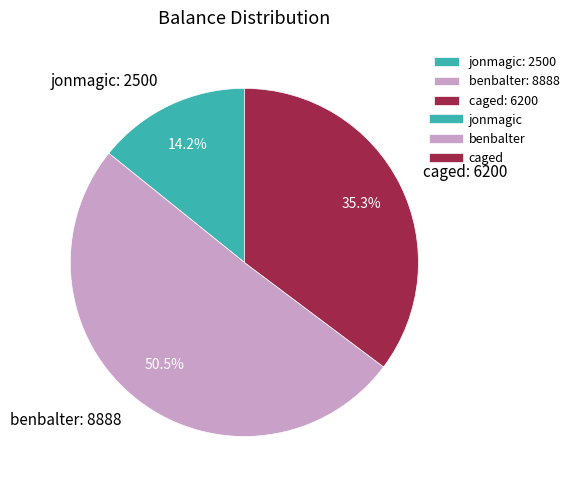

To the nearest percent, what is the difference between the largest and smallest slice percentages?

36%